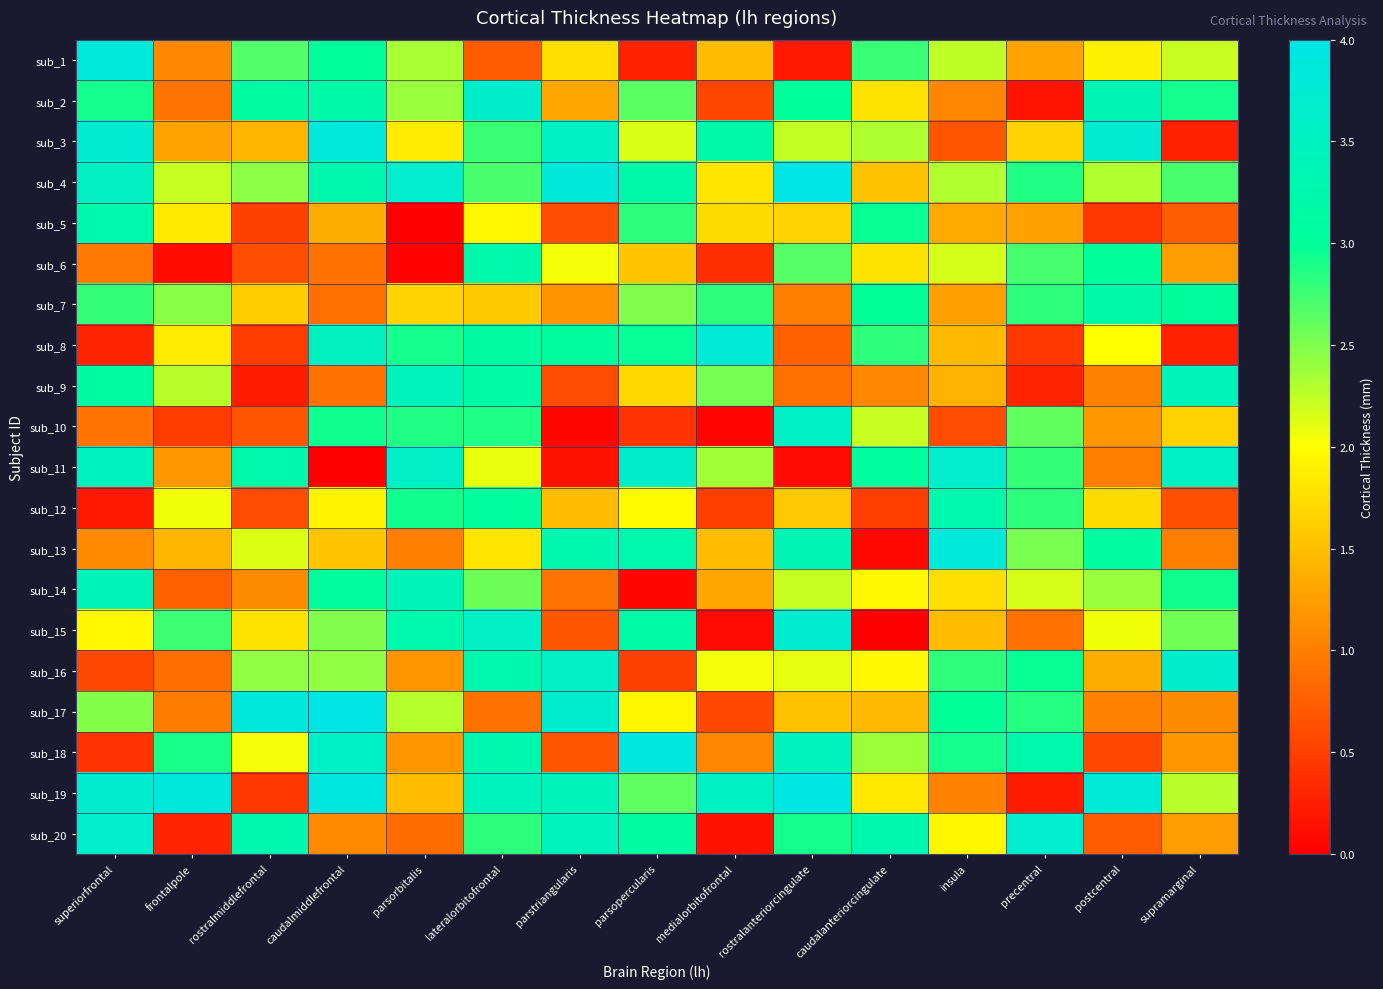

At which category is the sum across all series the highest?

lateralorbitofrontal